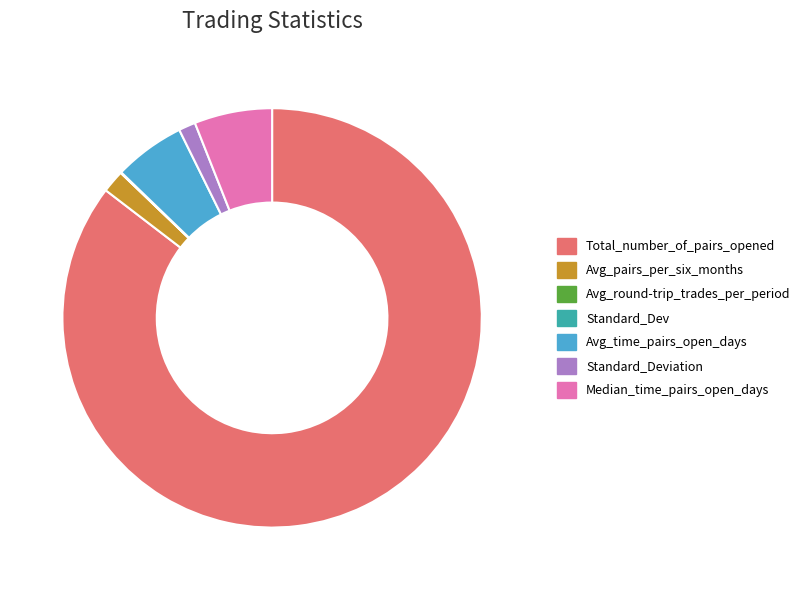

Which category has the biggest portion of the pie?

Total_number_of_pairs_opened